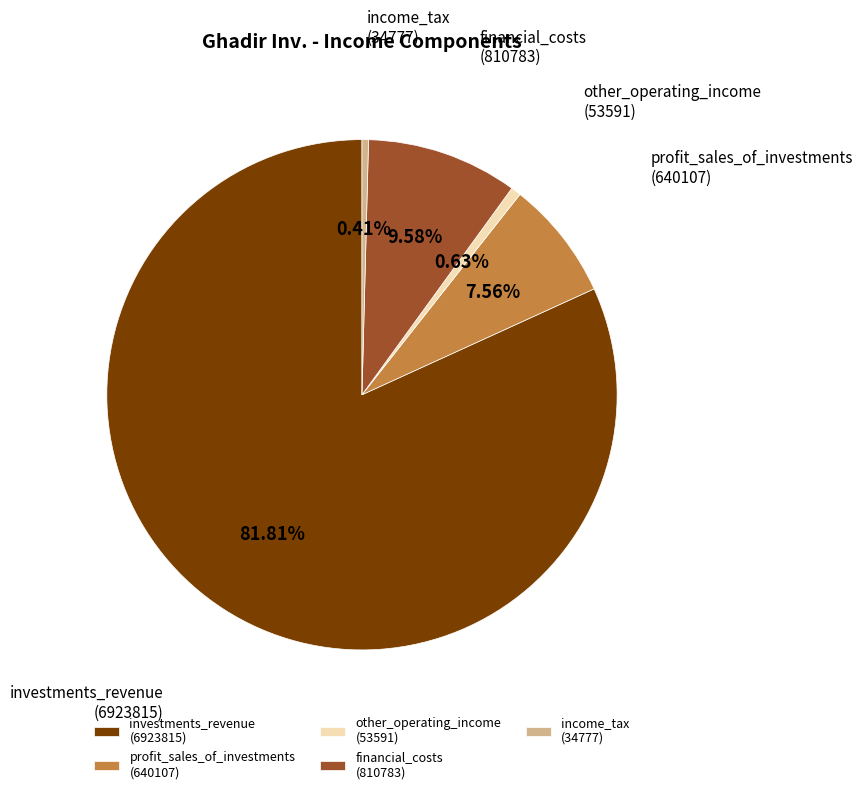

Combined, do investments_revenue (6923815) and financial_costs (810783) account for over 50%?

Yes